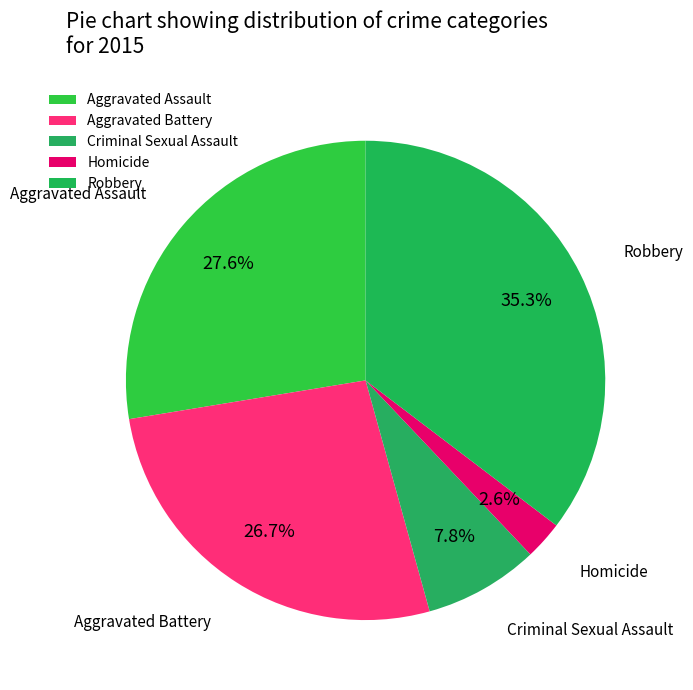

Is there any slice that represents more than half of the pie?

No